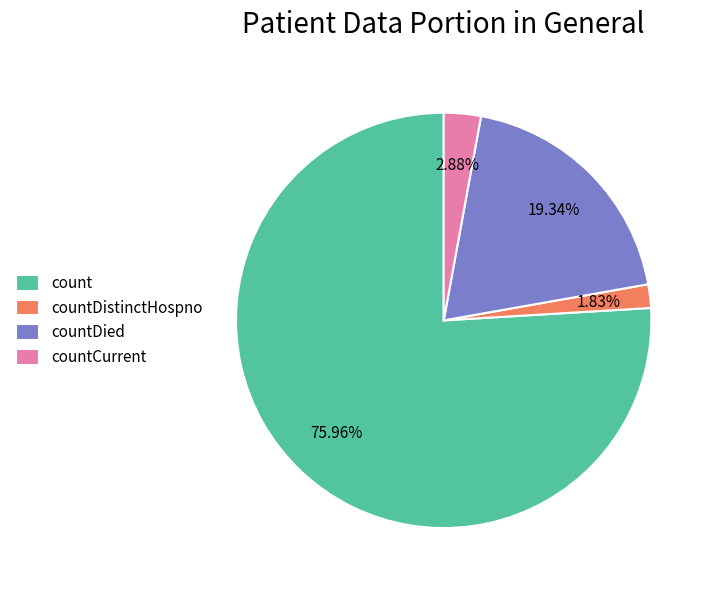

Combined, do countCurrent and count account for over 50%?

Yes